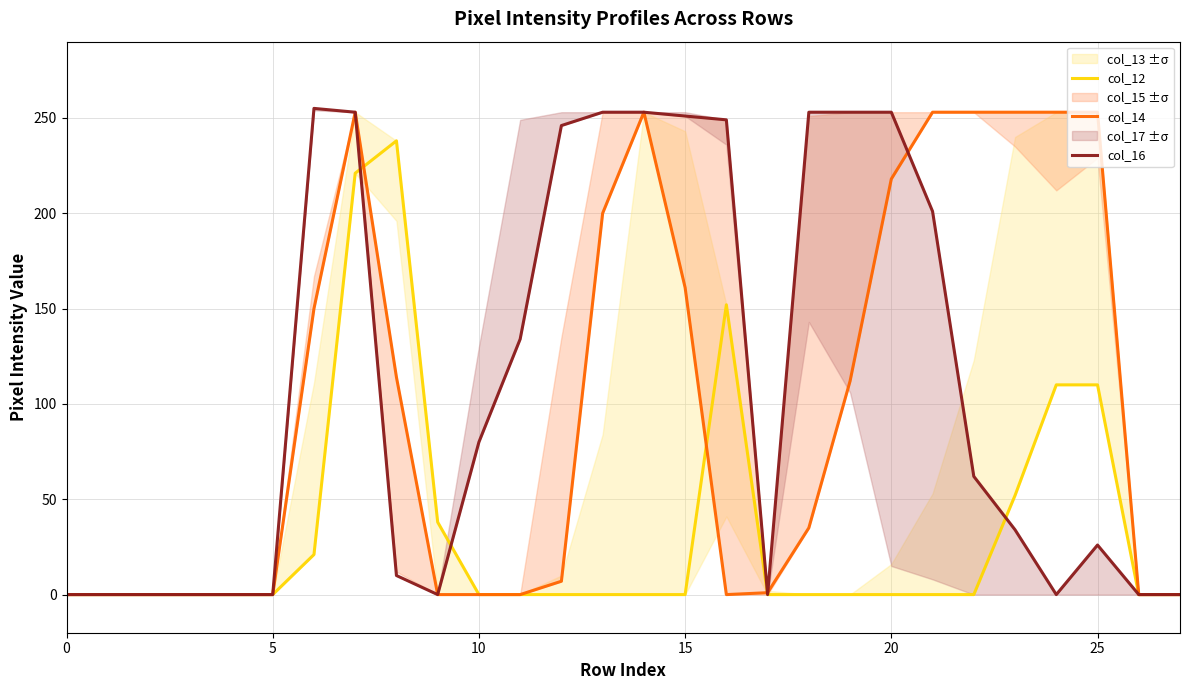

What is the greatest value displayed?

255